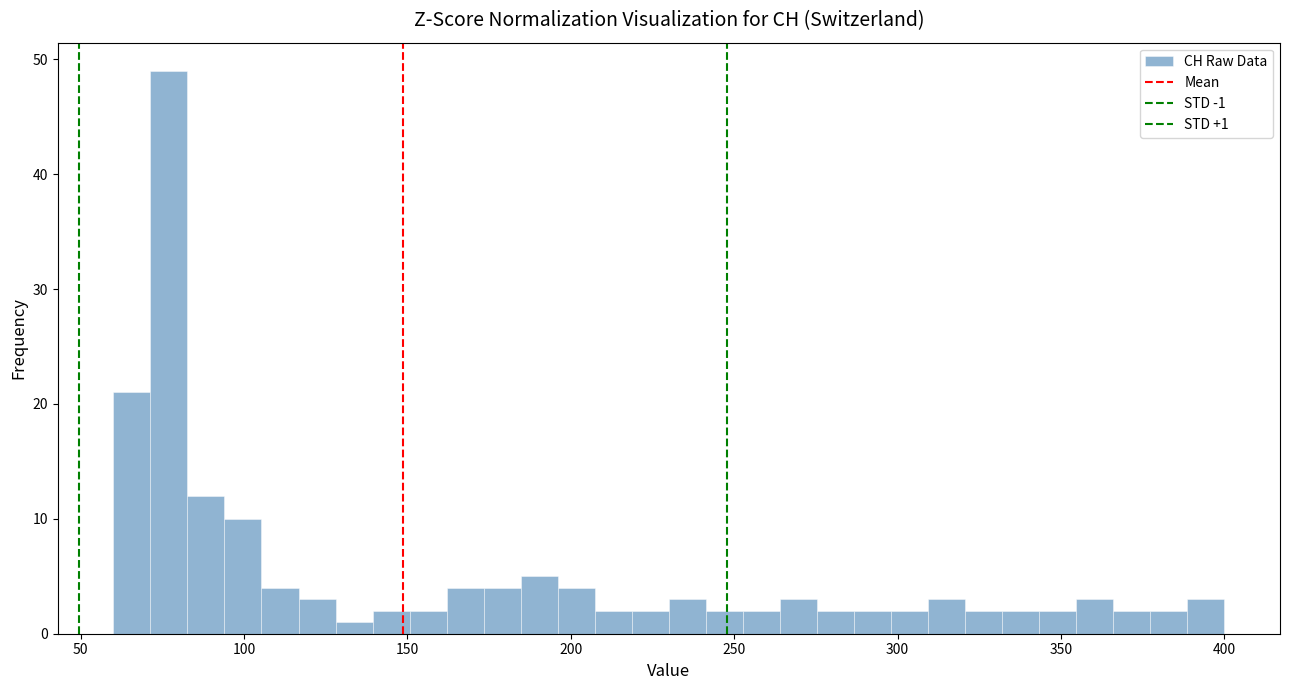

Around what value on the x-axis is the tallest bar? Give the approximate position of its centre, as read against the axis.

75